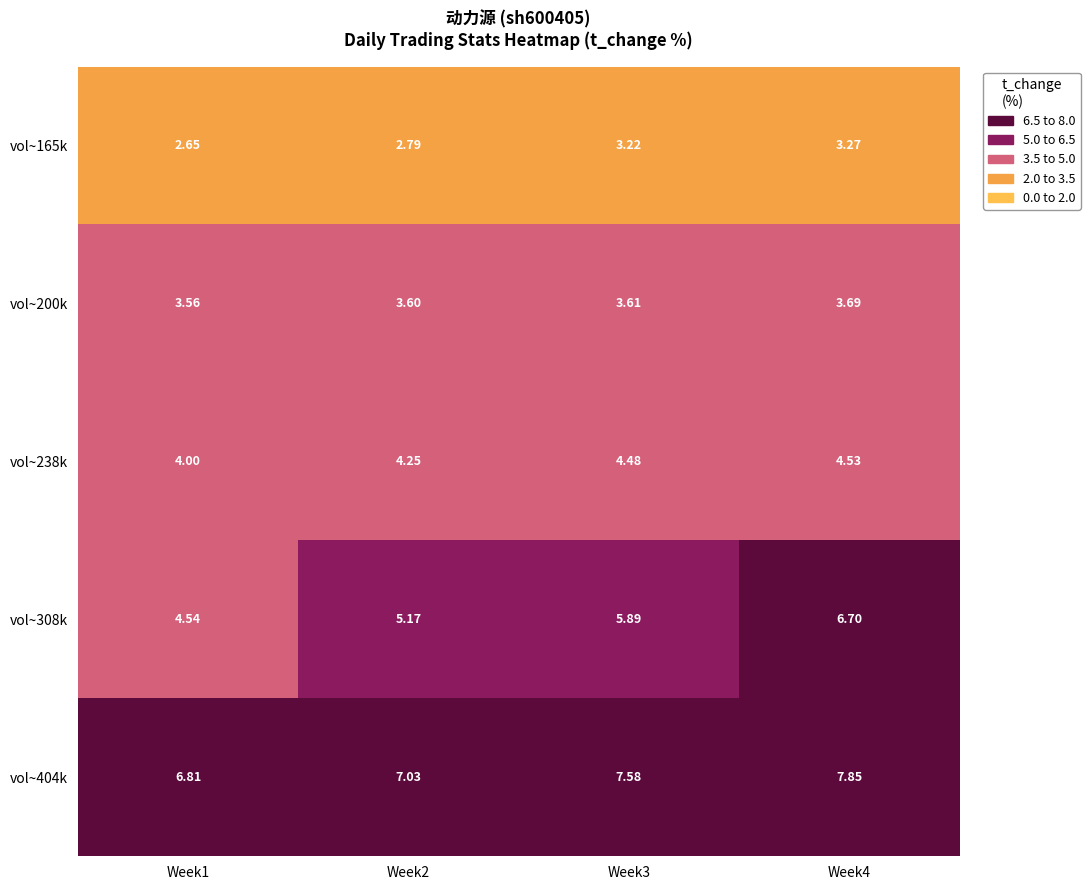

Is the value of vol~165k at Week1 greater than the value of vol~404k at Week4?

No